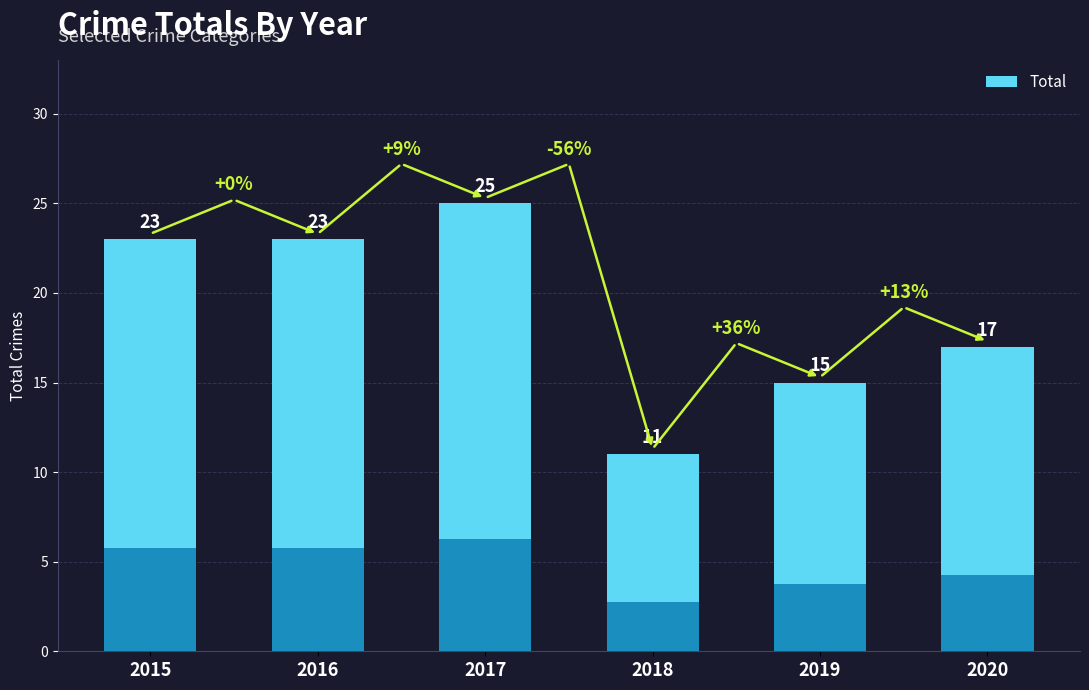

How many values exceed 23?

1